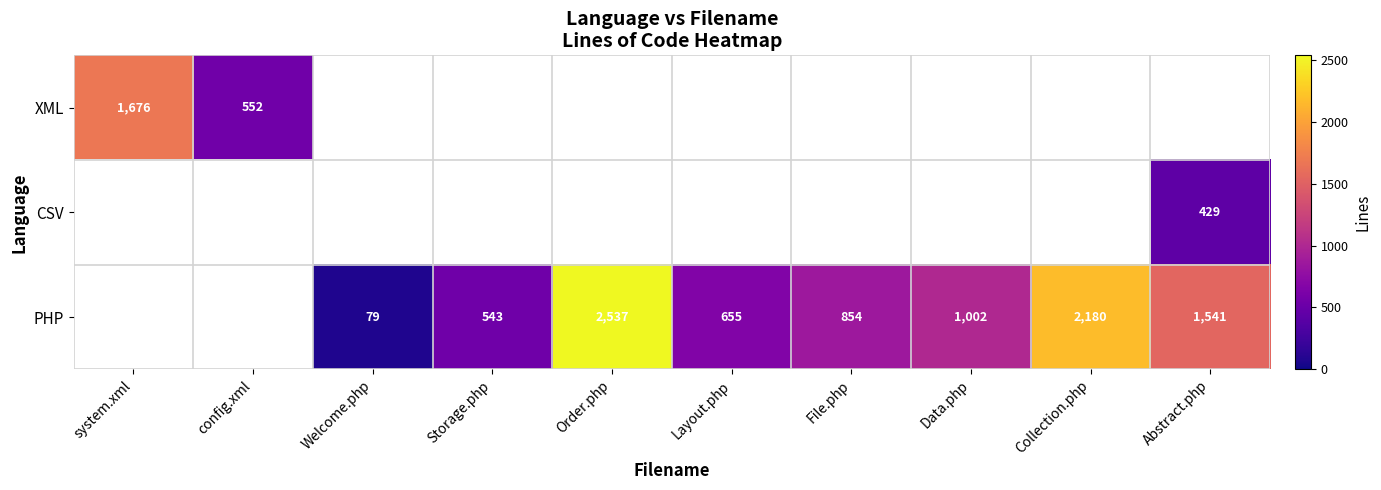

What is the sum of the PHP values at Welcome.php and Data.php?

1081